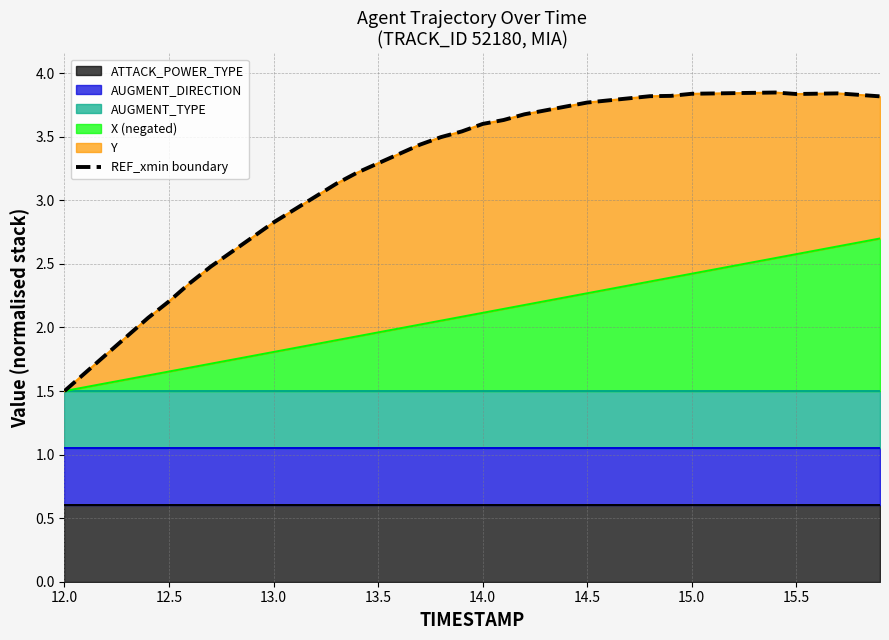

How many interior local peaks (higher than both neighbors) does the data have?

2